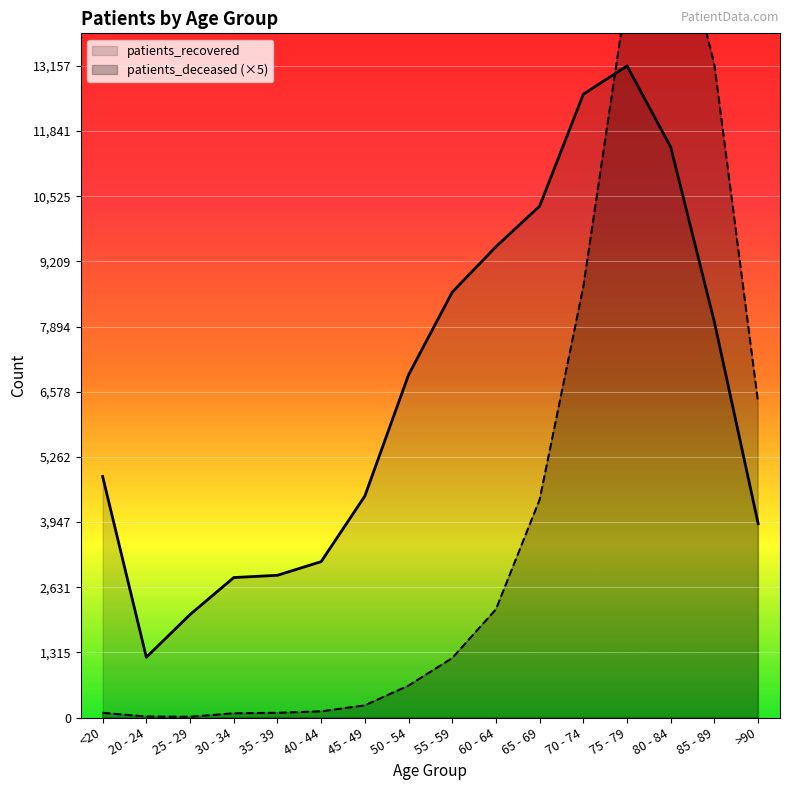

Between 75 - 79 and 85 - 89, which series saw the biggest shift?

patients_recovered